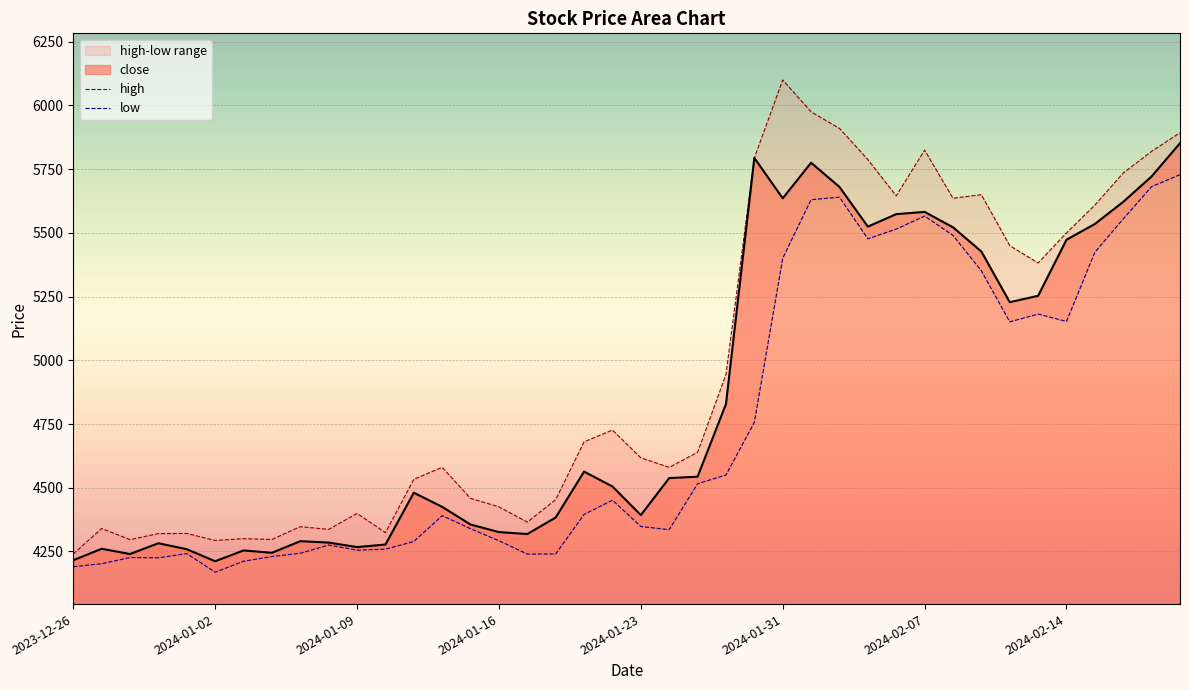

The value of close at 2024-01-09 is 4267.0. True or false?

True